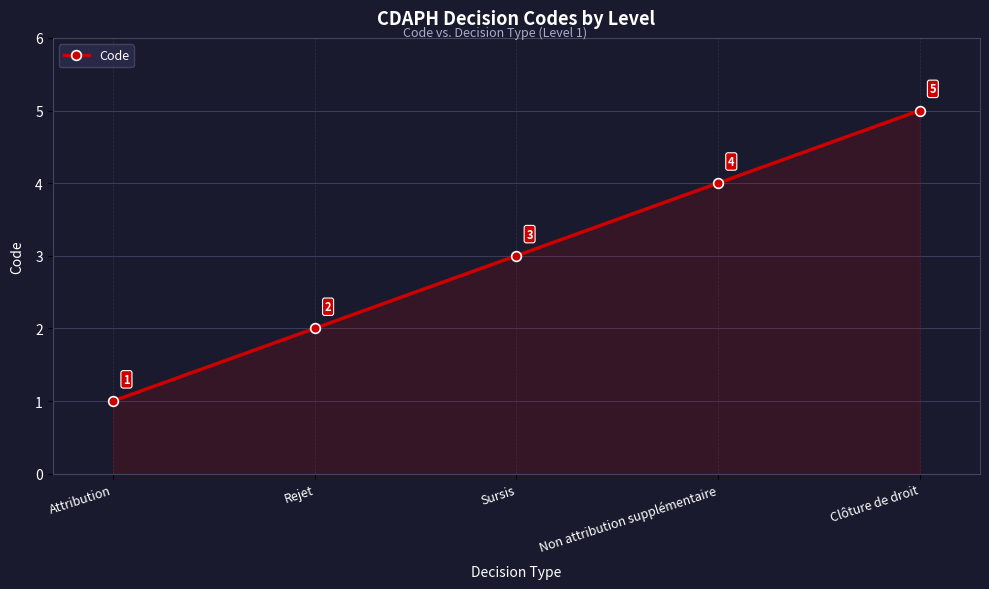

How many values are between 2 and 4?

3